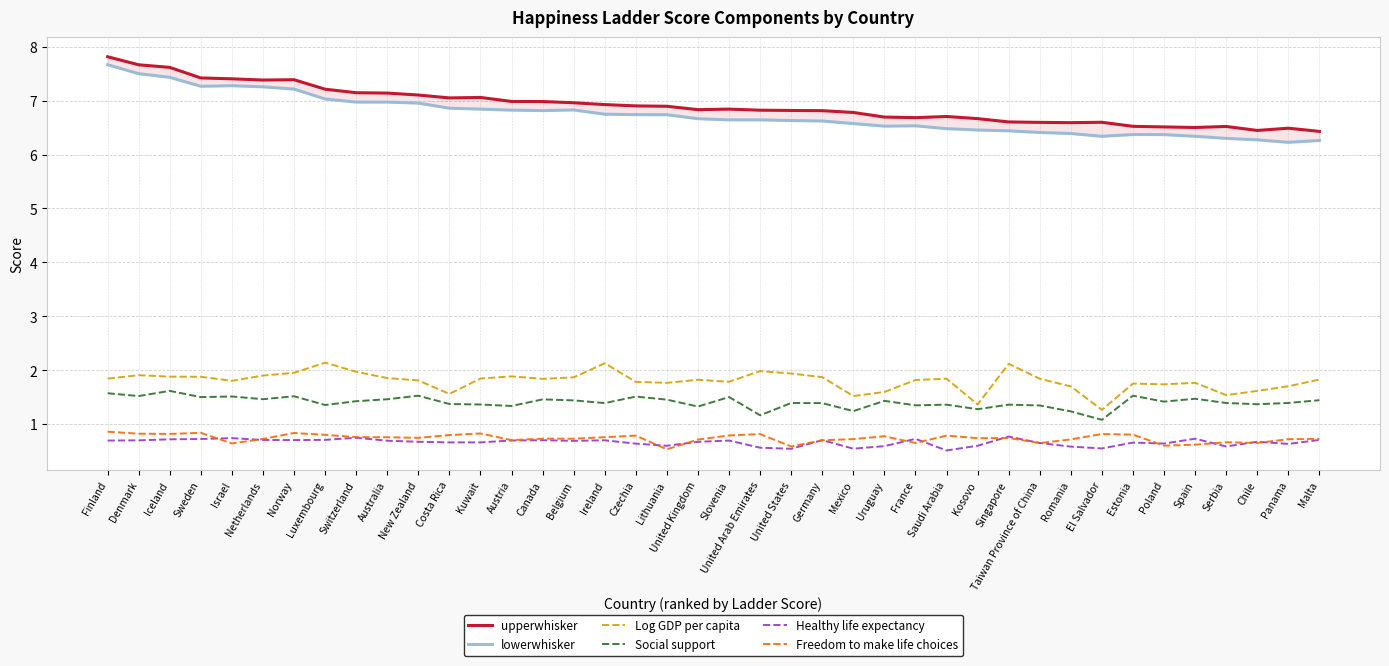

Does the chart display data point markers on the line(s)?

No